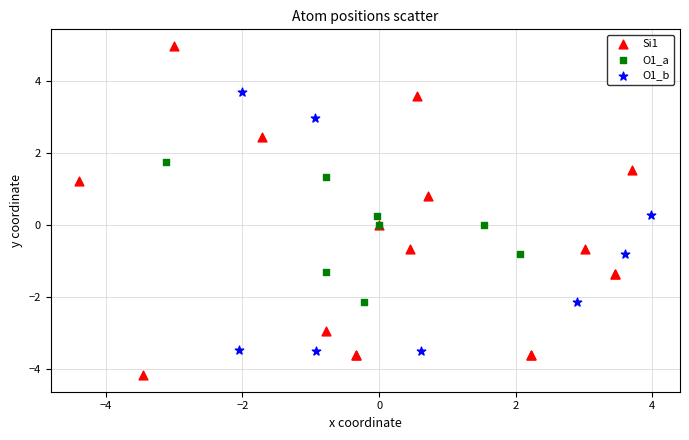

Which series has the widest spread of Y values?

Si1